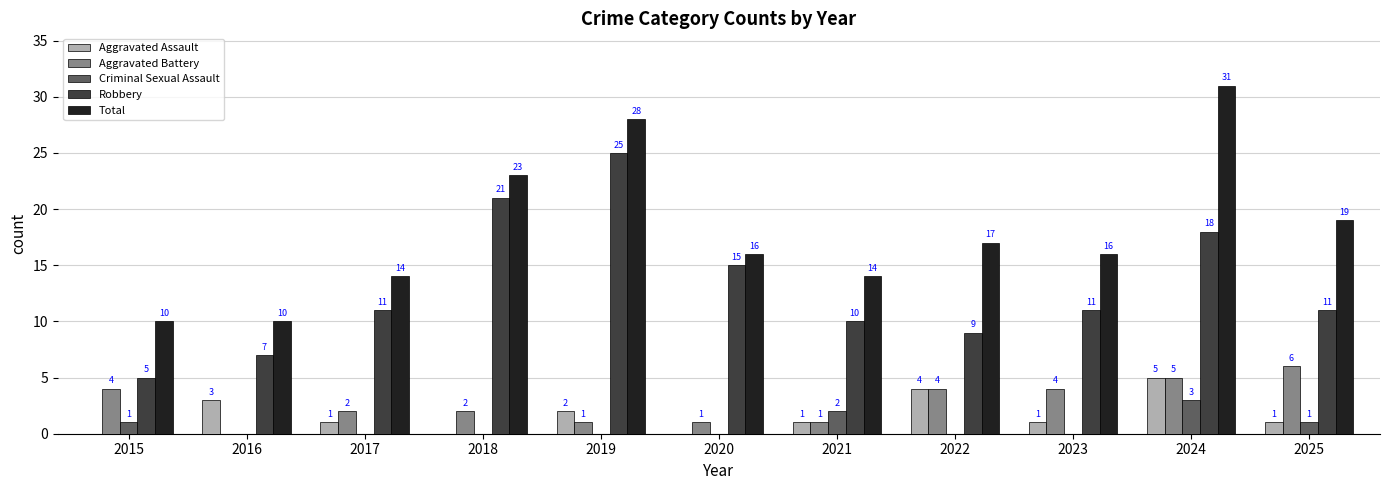

What are all the series names shown in the legend?

Aggravated Assault, Aggravated Battery, Criminal Sexual Assault, Robbery, Total